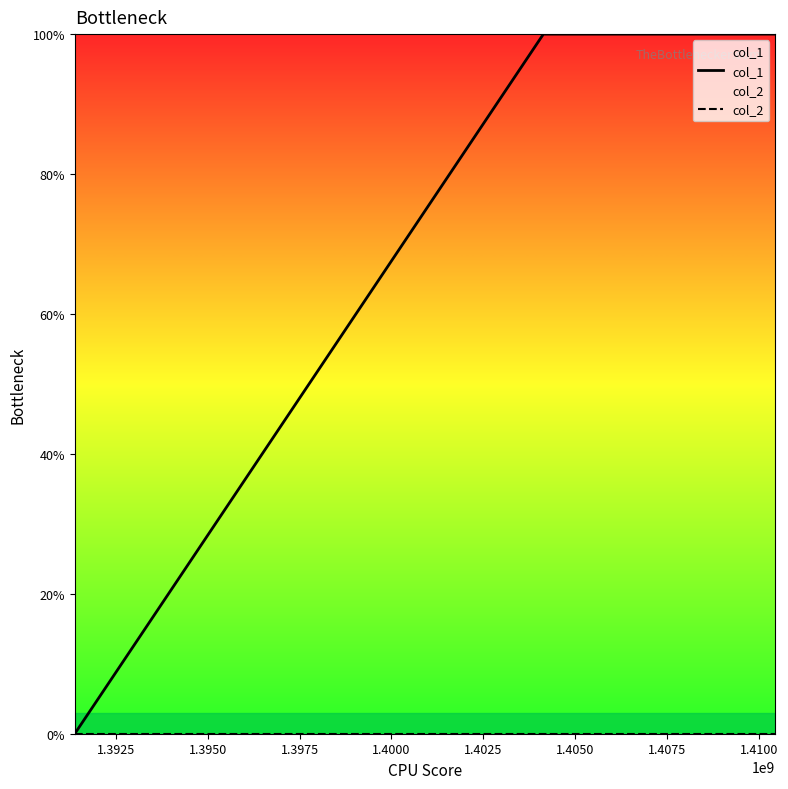

What is the maximum value shown in the chart?

1